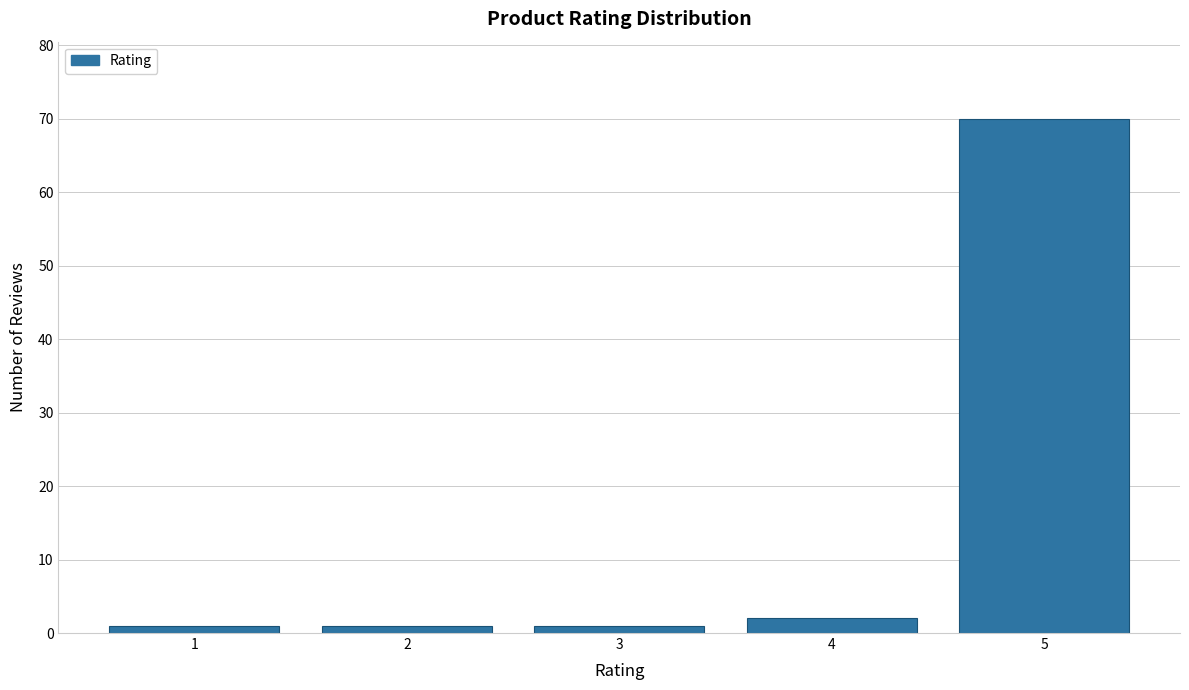

Reading left to right, what are all the values shown in this chart?

1	1	1	2	70